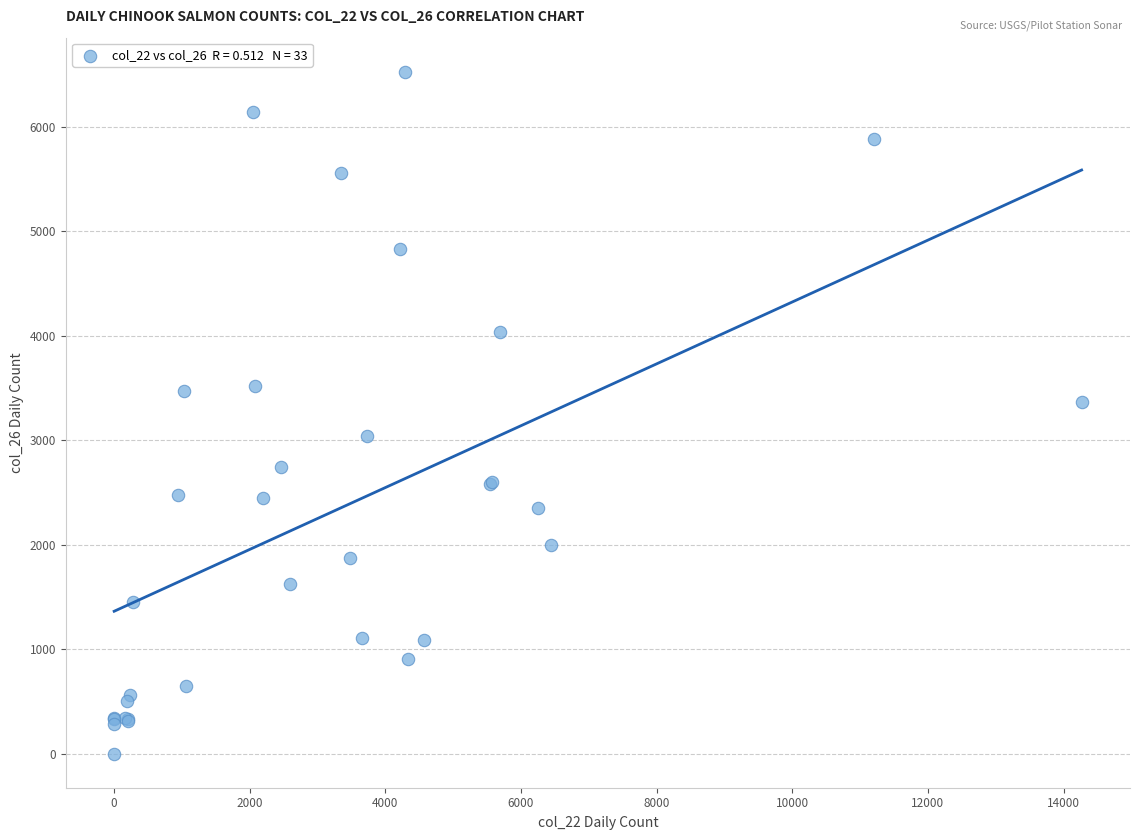

What Y value in the scatter plot is closest to 3264?

3365